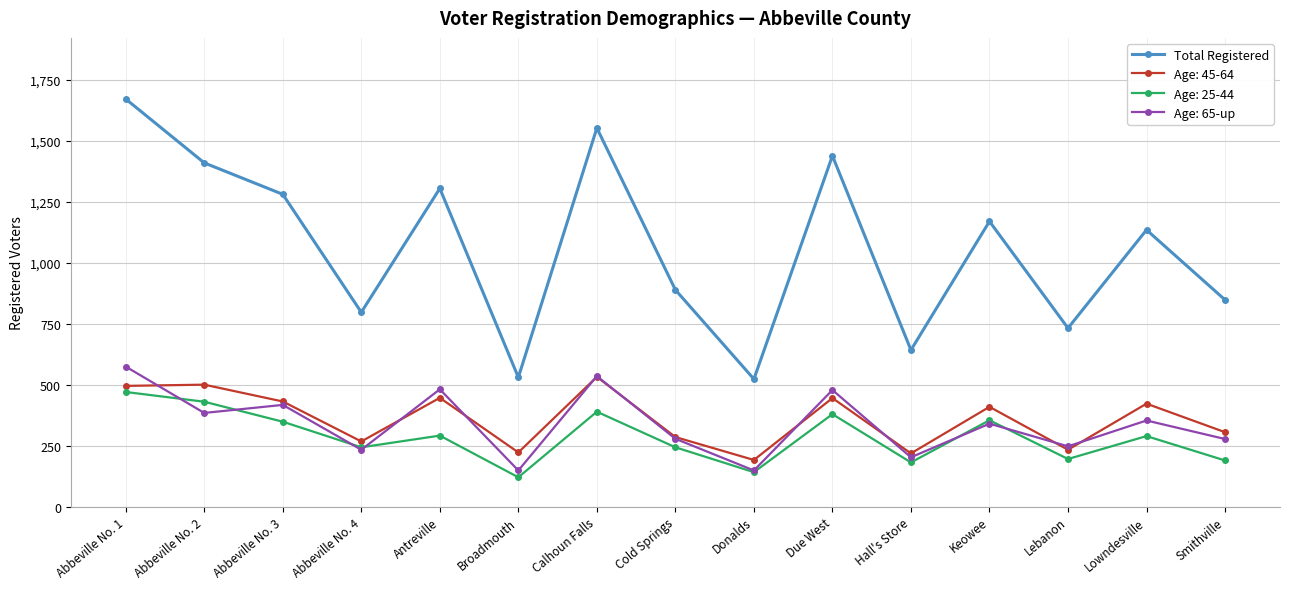

Which series changed the most between Abbeville No. 3 and Abbeville No. 4?

Total Registered